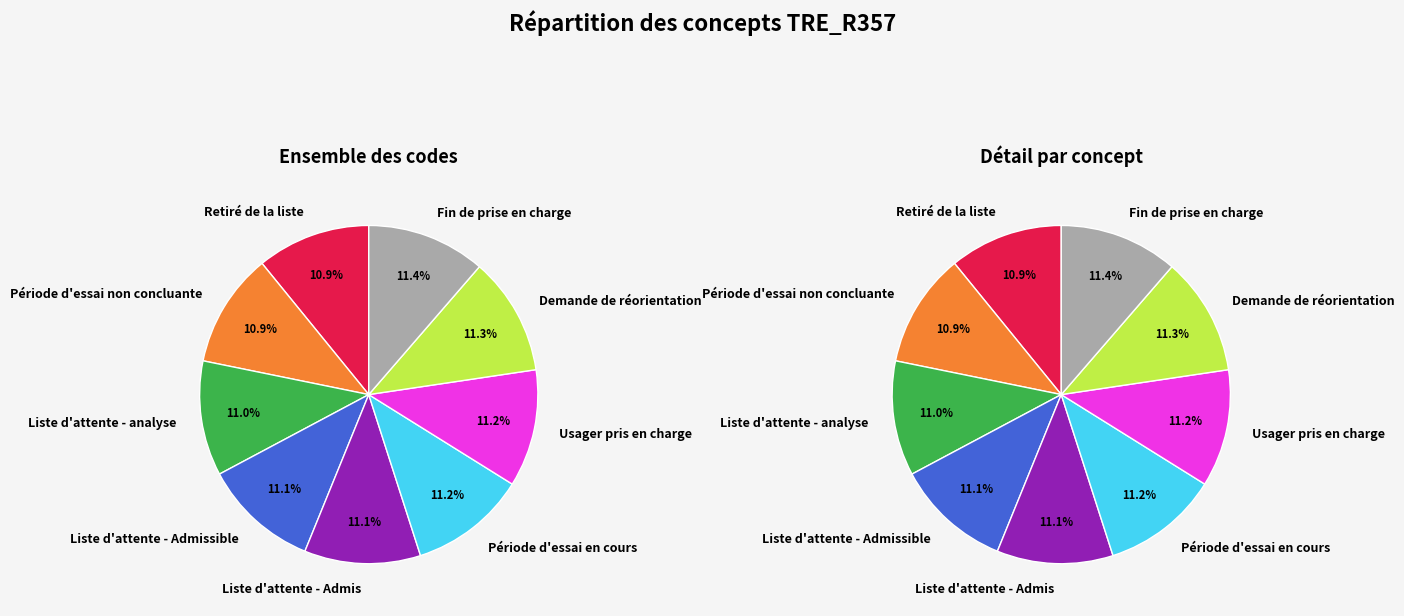

What percentage is NOT represented by Retiré de la liste?

89.1%